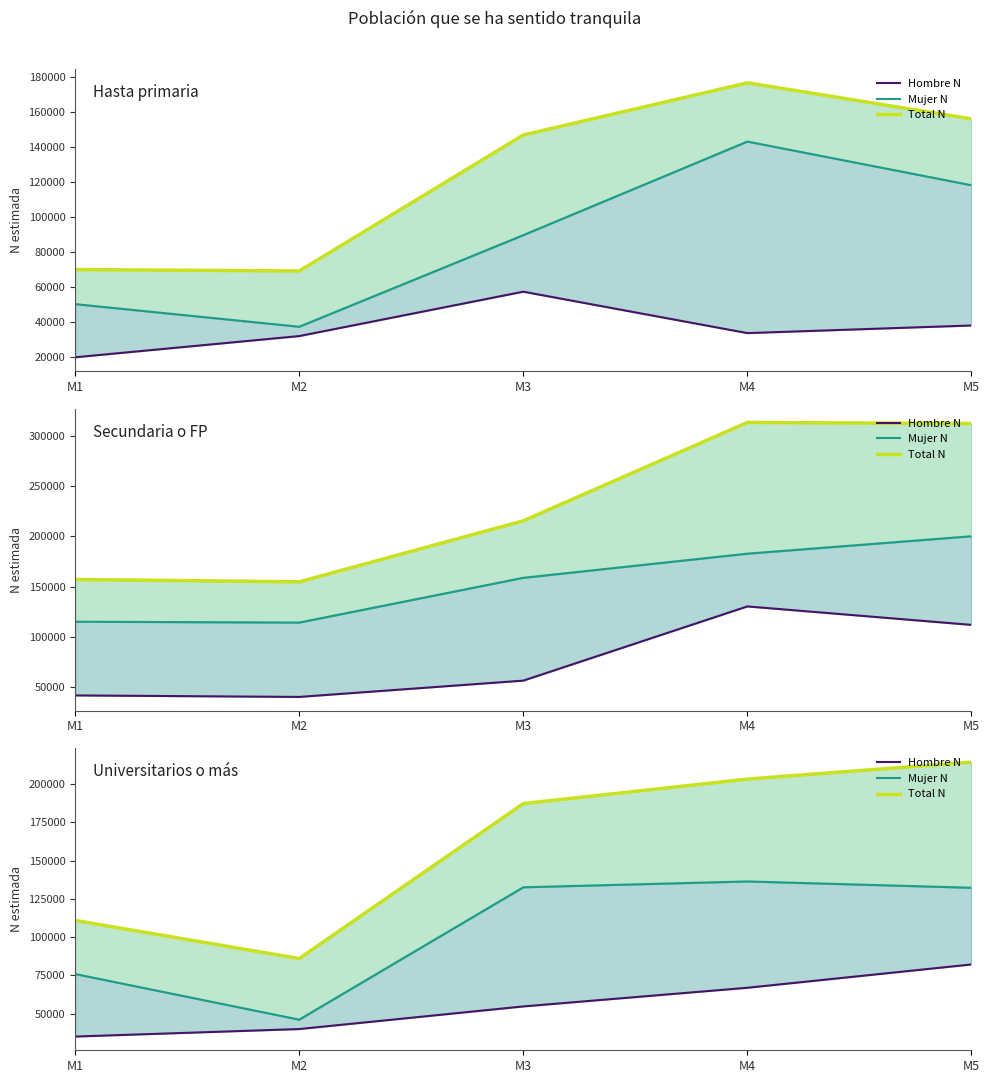

True or false: Hombre N and Total N cross at least once.

False